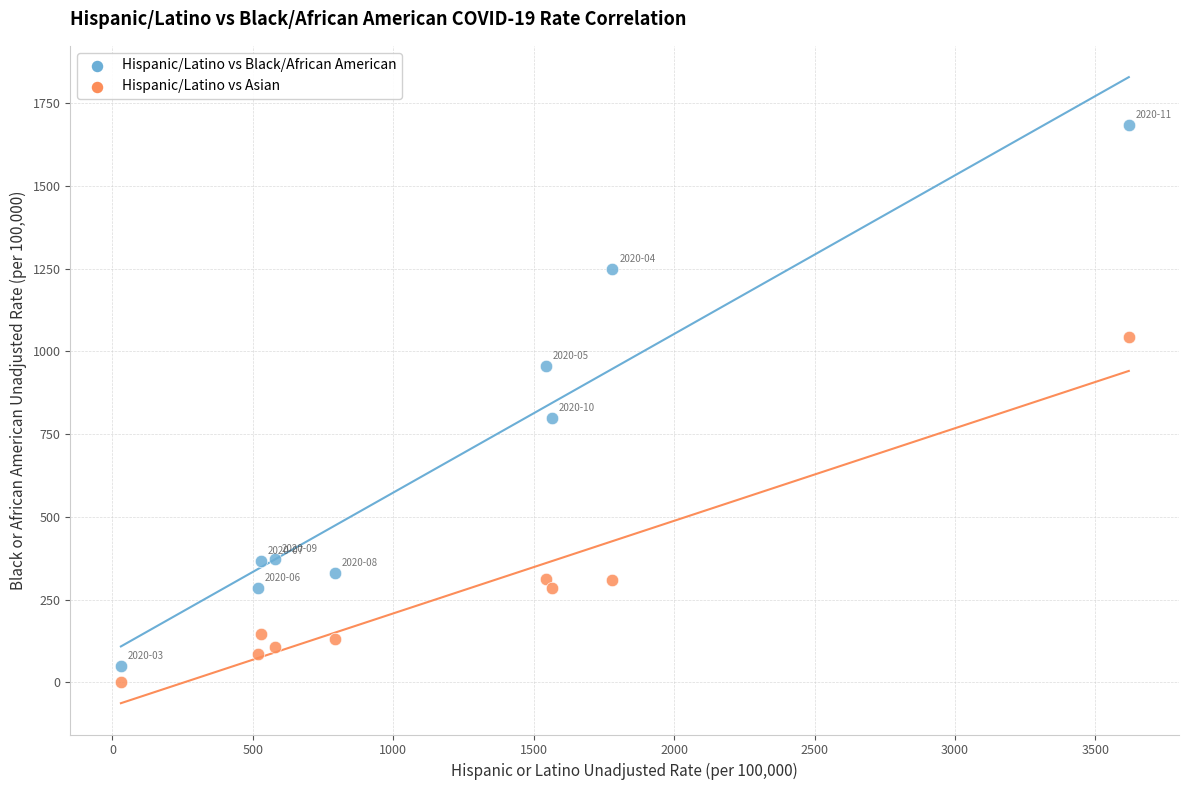

Across all data points, what is the range of Y values (max minus min)?

1684